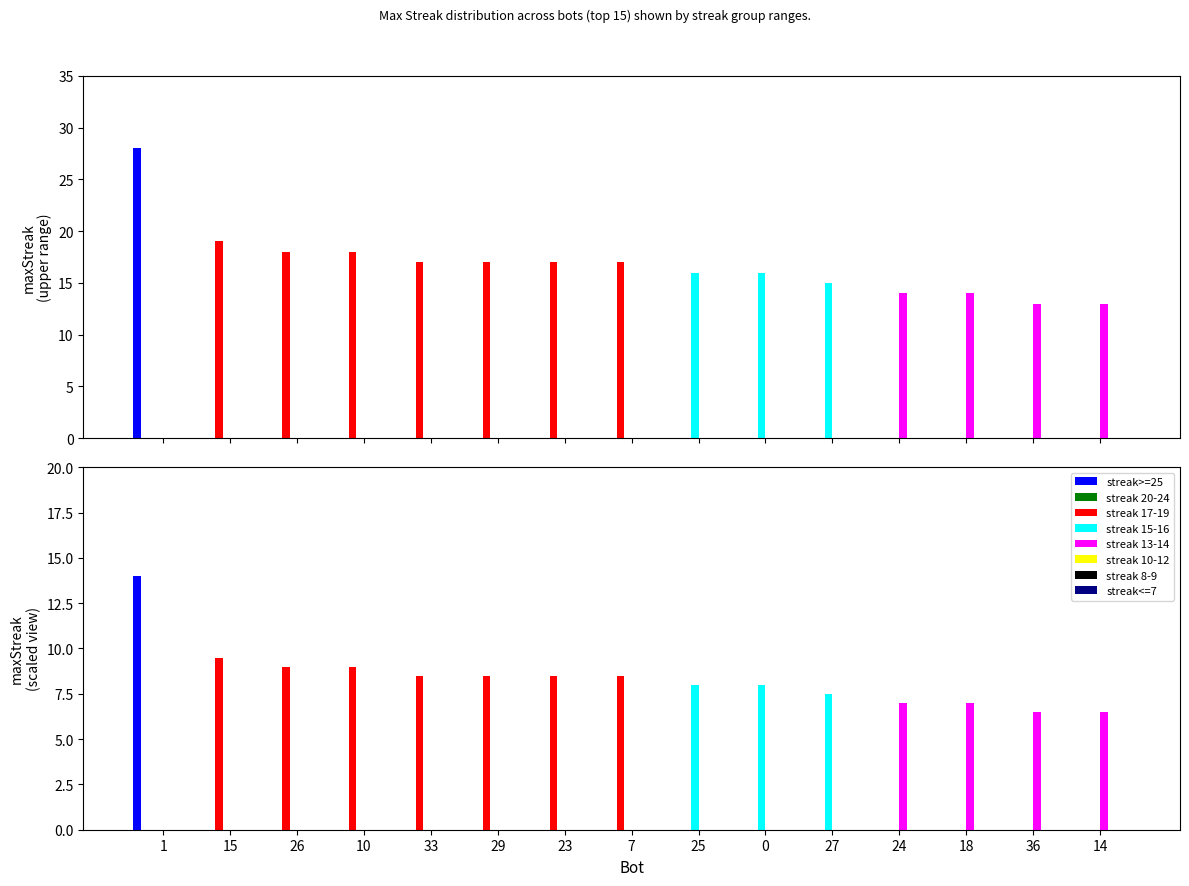

Rank the categories by value from highest to lowest.

1, 15, 26, 10, 33, 29, 23, 7, 25, 0, 27, 24, 18, 36, 14